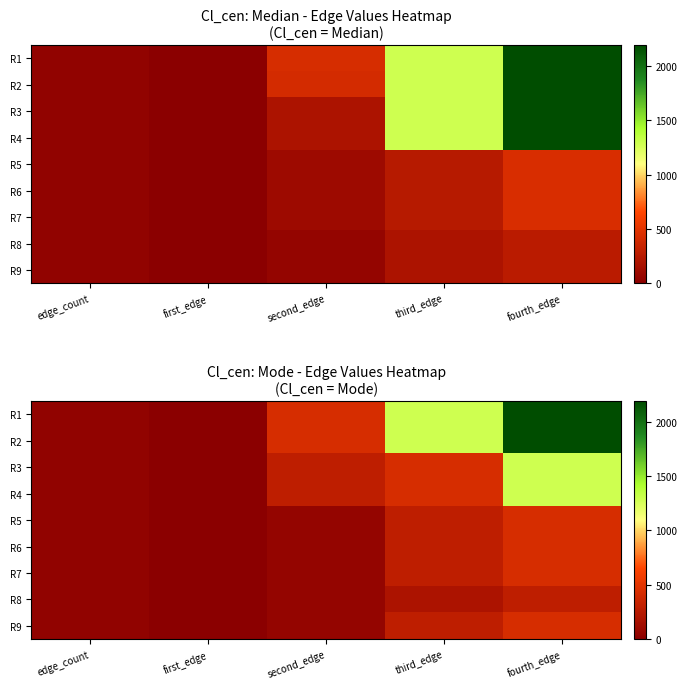

What is the difference between the second highest and minimum values in the R7 series?

297